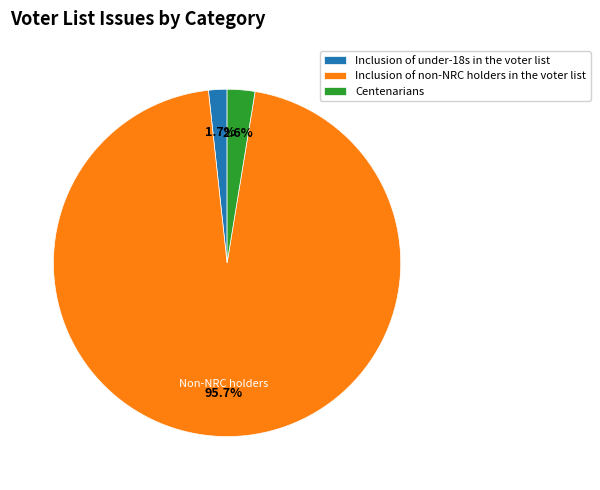

Count the number of slices in the pie.

3